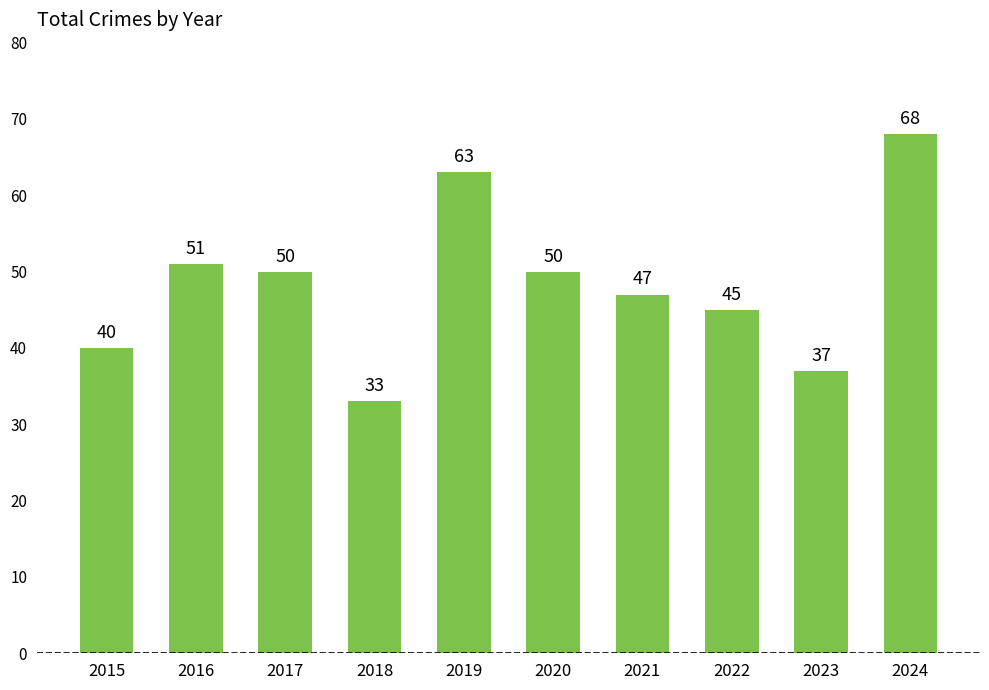

How many distinct data groups are displayed?

1